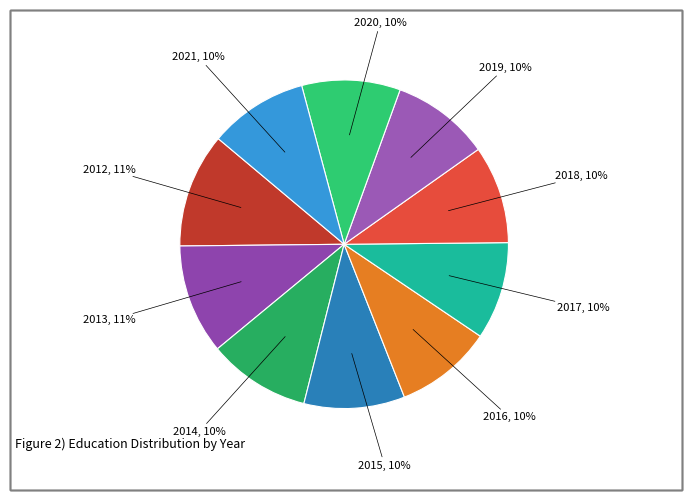

To the nearest percent, what percentage of the pie is 2018?

10%